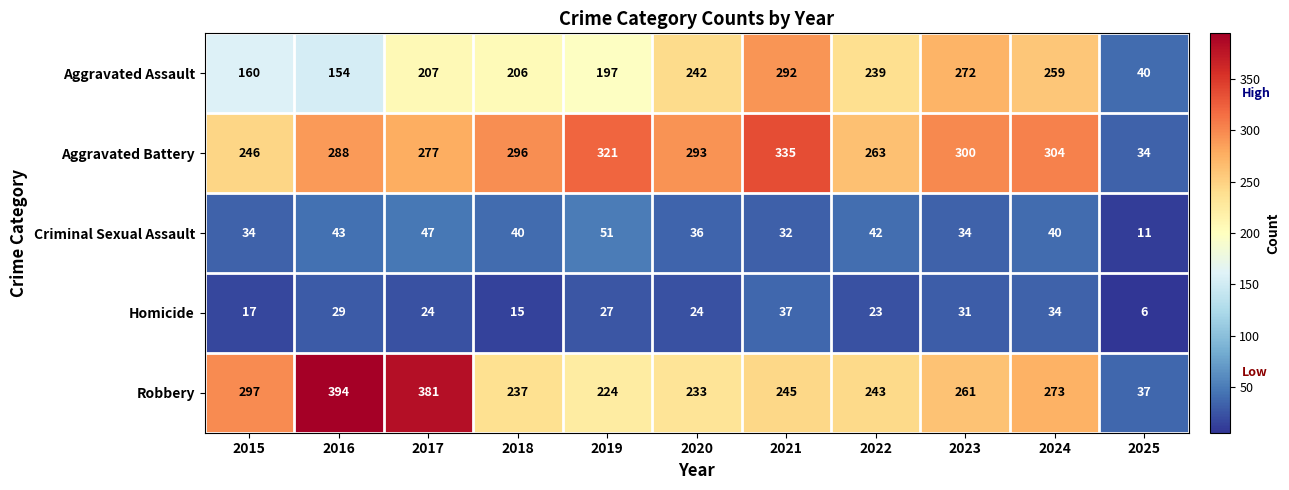

At 2024, list the series in order from smallest to largest.

Homicide, Criminal Sexual Assault, Aggravated Assault, Robbery, Aggravated Battery